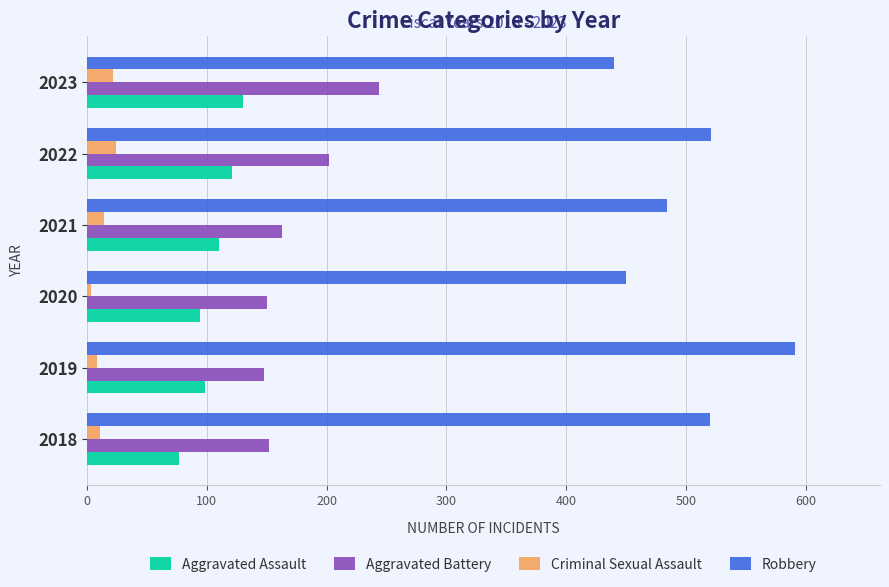

Read the Aggravated Battery value at 2023.

244